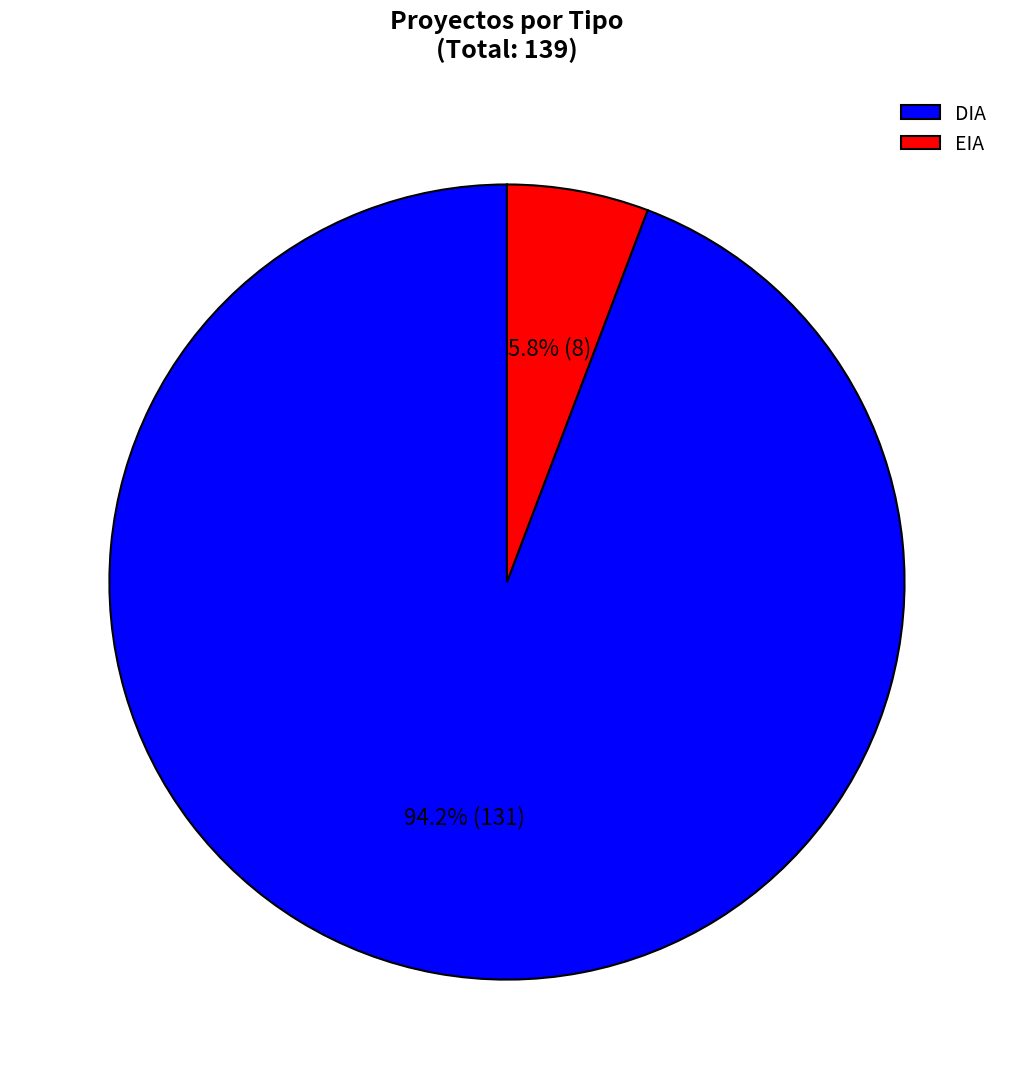

Which has a higher value, EIA or DIA?

DIA